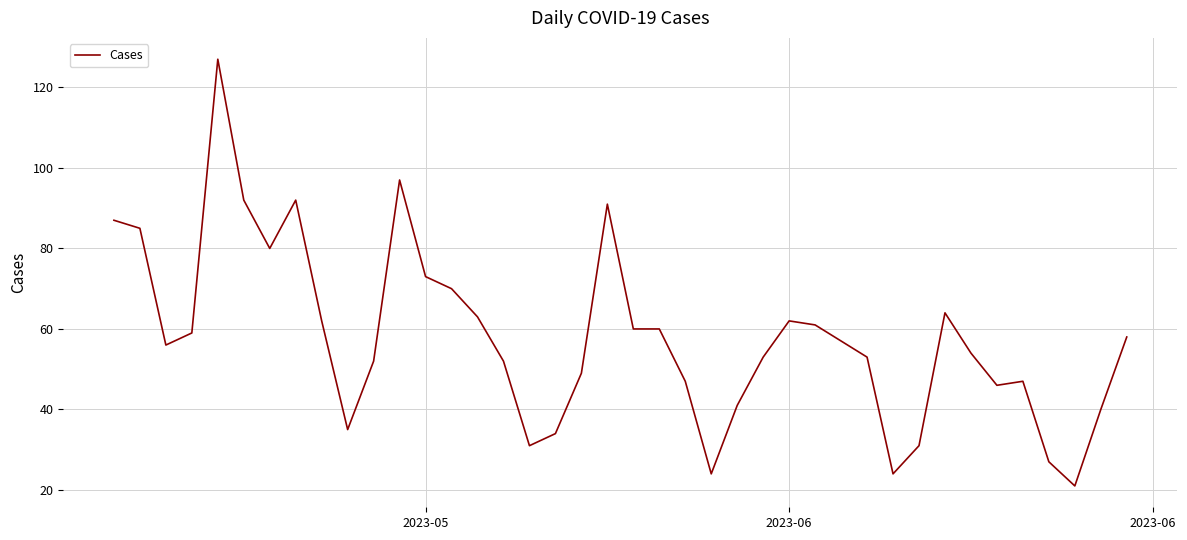

What is the smallest value displayed?

21